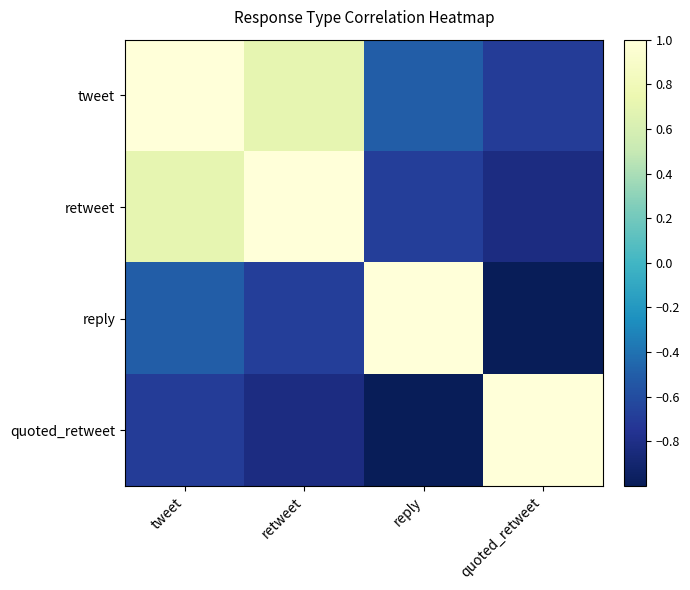

List the series in order of their overall mean, lowest first.

quoted_retweet, reply, retweet, tweet